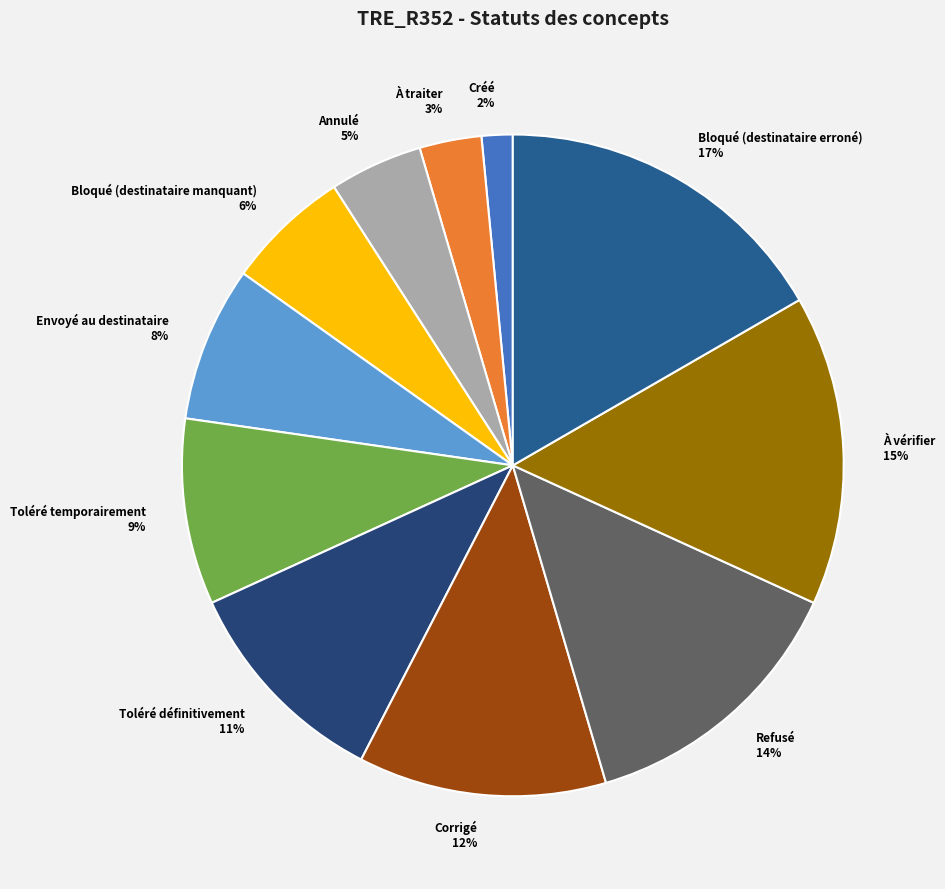

To the nearest percent, what is the difference between the largest and smallest slice percentages?

15%